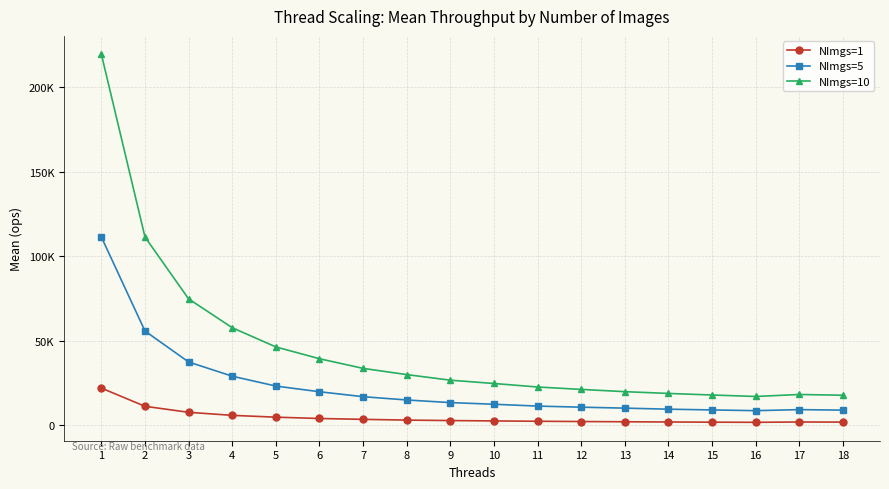

Which category has the lowest value in the NImgs=10 series?

16